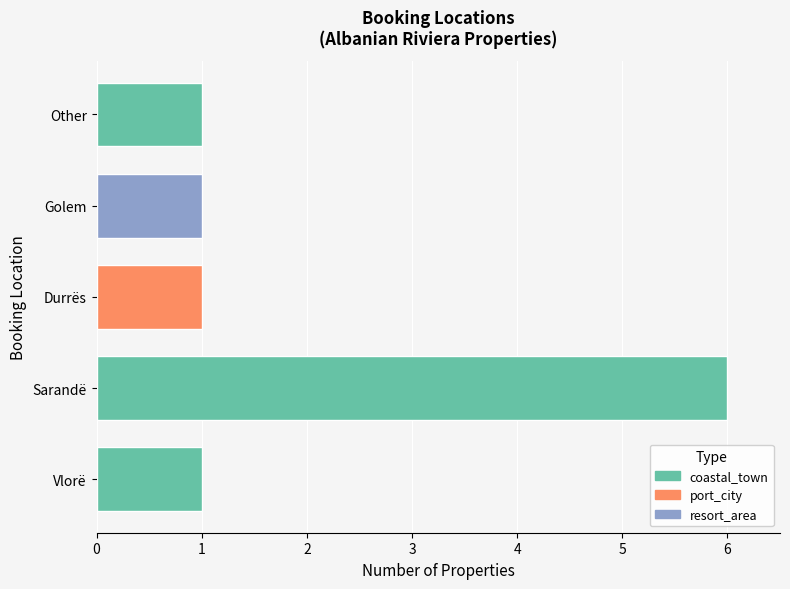

Between Sarandë and Other, which is larger?

Sarandë